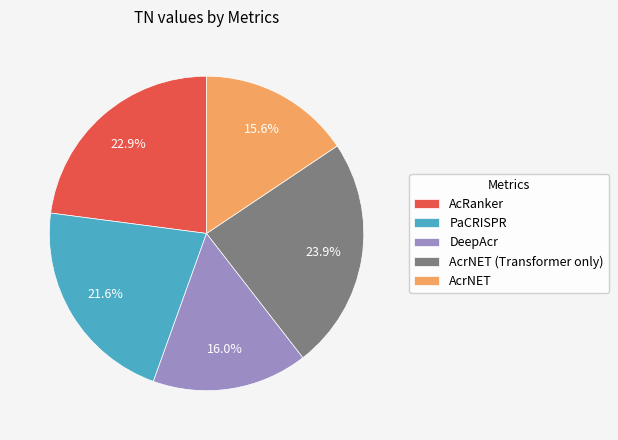

Is it true that AcrNET is 16% of the pie?

True